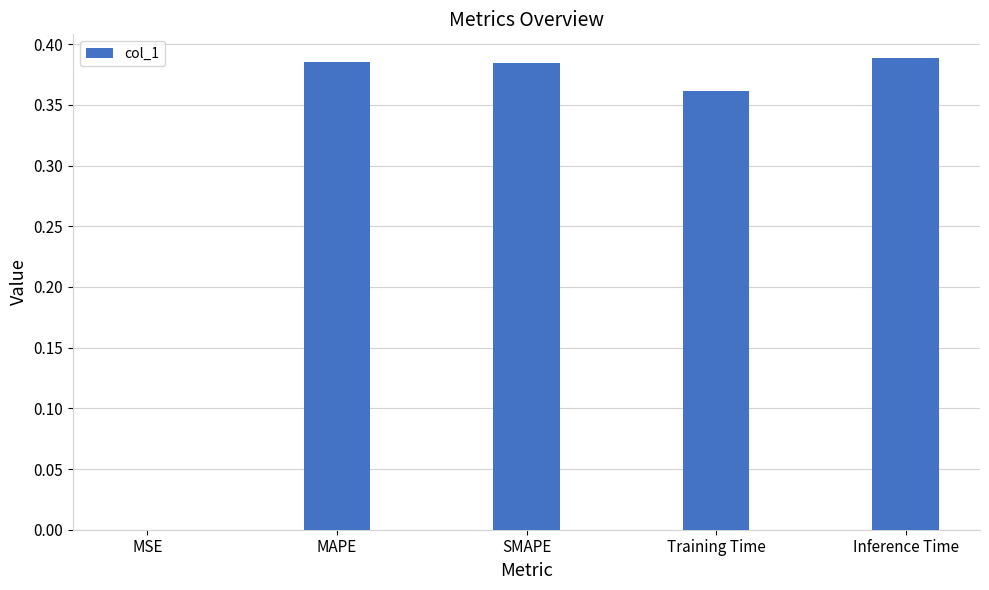

Which has a higher value, Inference Time or Training Time?

Inference Time